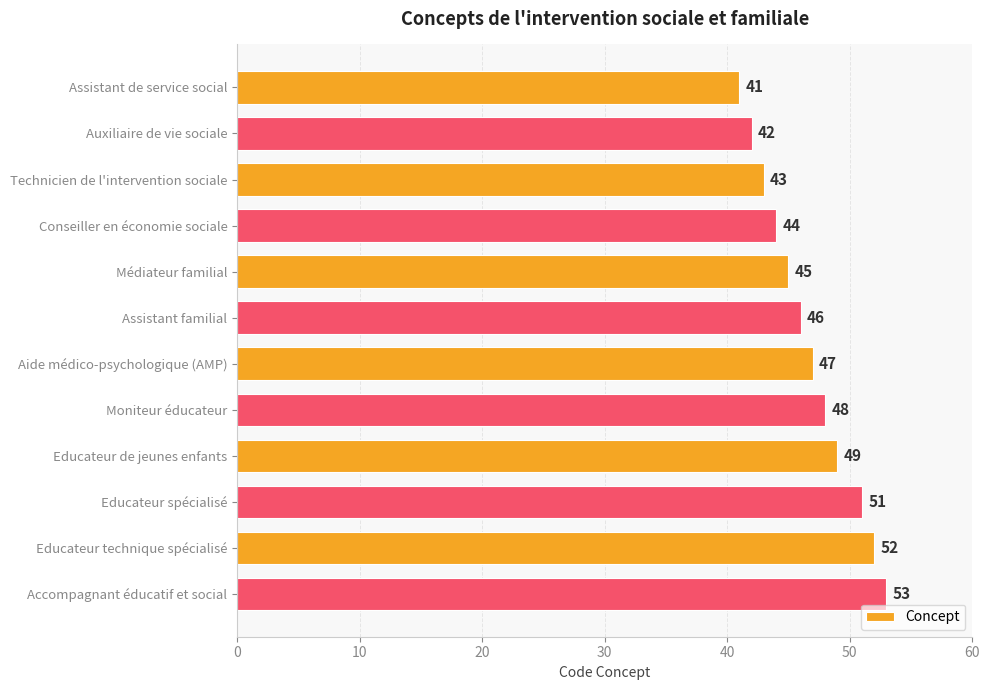

Rank the categories by value from lowest to highest.

Assistant de service social, Auxiliaire de vie sociale, Technicien de l'intervention sociale, Conseiller en économie sociale, Médiateur familial, Assistant familial, Aide médico-psychologique (AMP), Moniteur éducateur, Educateur de jeunes enfants, Educateur spécialisé, Educateur technique spécialisé, Accompagnant éducatif et social